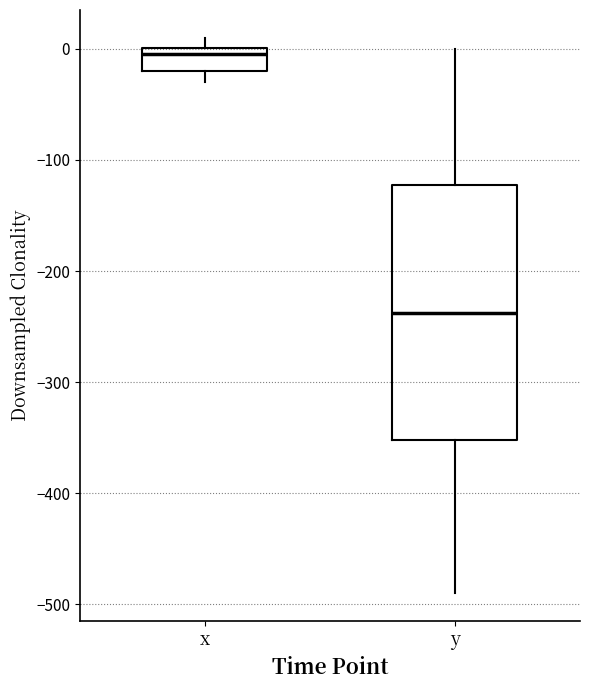

Where is the lower edge of the box for x on the y-axis? The values are not printed on the chart, so give them approximately, as read against the axis.

-20